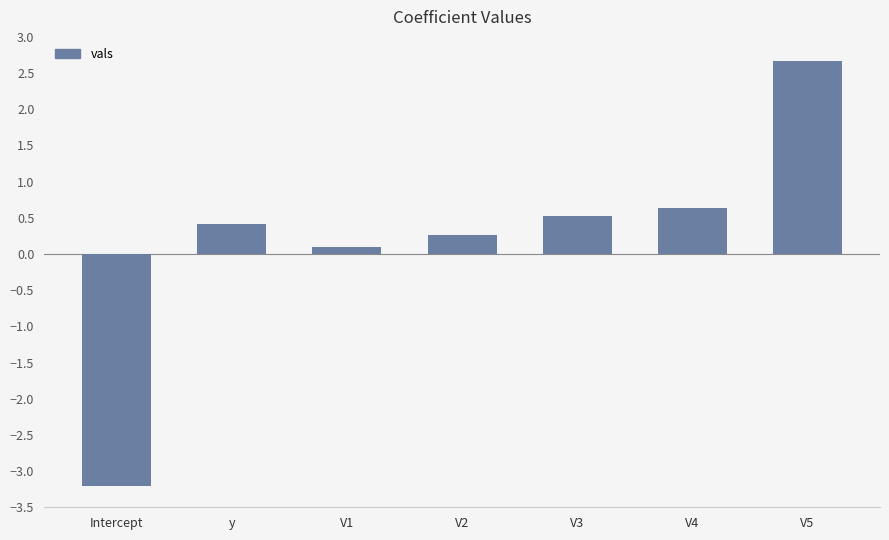

How many negative values are there?

1